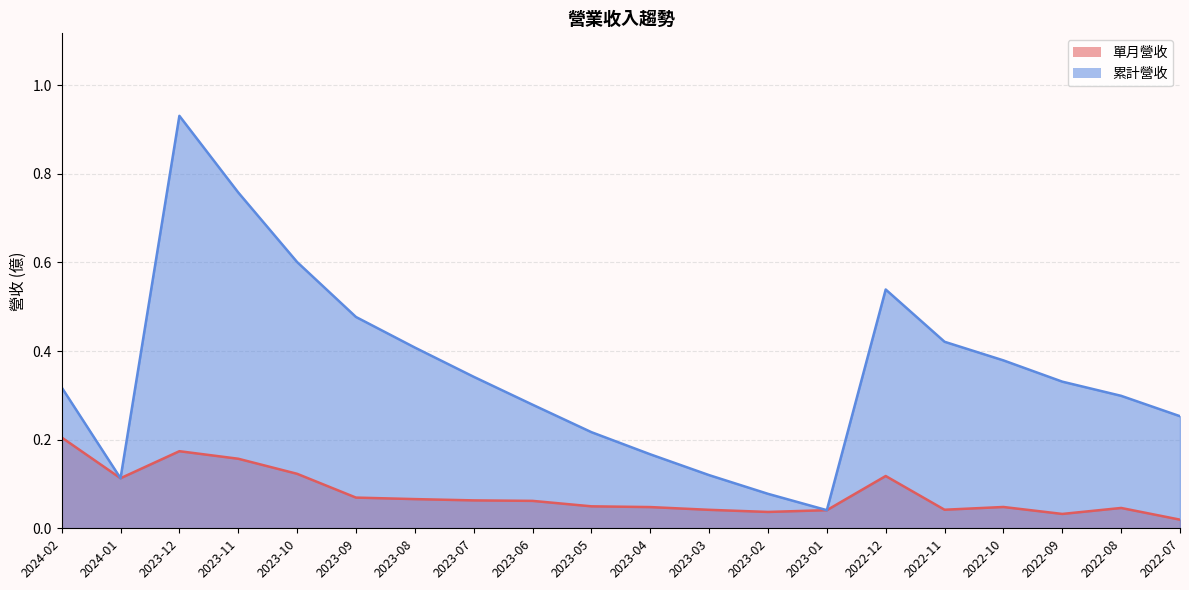

What value does the 累計營收 series have at 2022-08?

0.3